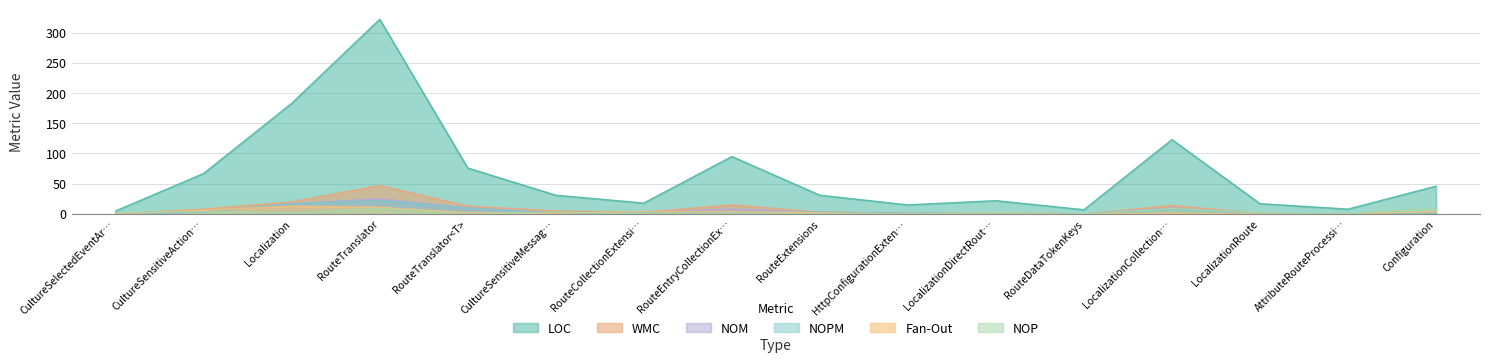

What is the average value of the WMC series?

8